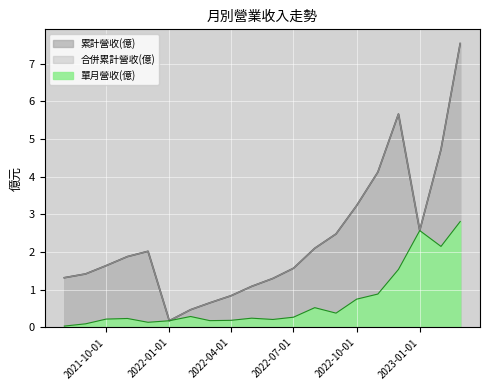

Reading left to right, transcribe all the data shown in this chart.

累計營收(億): 1.3	1.4	1.6	1.9	2.0	0.2	0.5	0.7	0.8	1.1	1.3	1.6	2.1	2.5	3.2	4.1	5.7	2.6	4.7	7.5
合併累計營收(億): 1.3	1.4	1.6	1.9	2.0	0.2	0.5	0.7	0.8	1.1	1.3	1.6	2.1	2.5	3.2	4.1	5.7	2.6	4.7	7.5
單月營收(億): 0.0	0.1	0.2	0.2	0.1	0.2	0.3	0.2	0.2	0.2	0.2	0.3	0.5	0.4	0.8	0.9	1.5	2.6	2.1	2.8